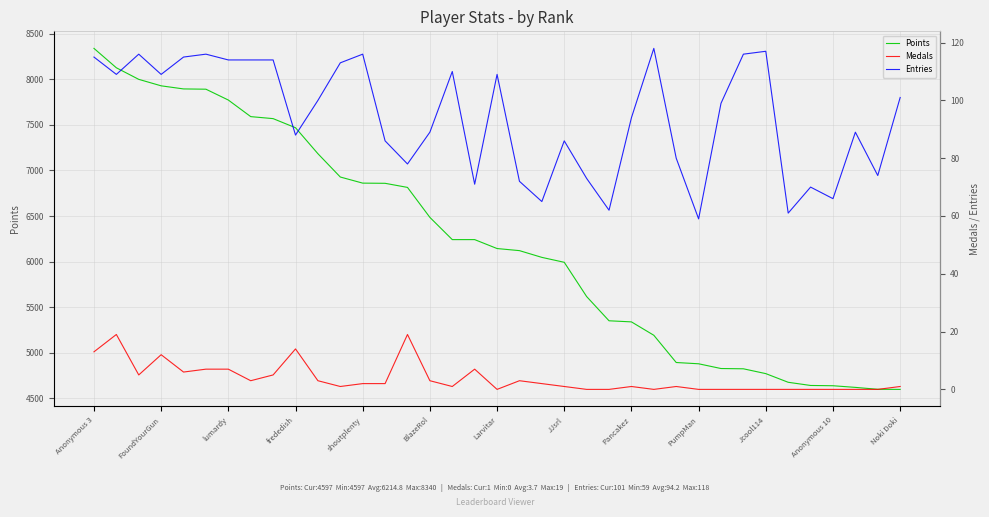

Which series changed the most between 17 and 32?

Points